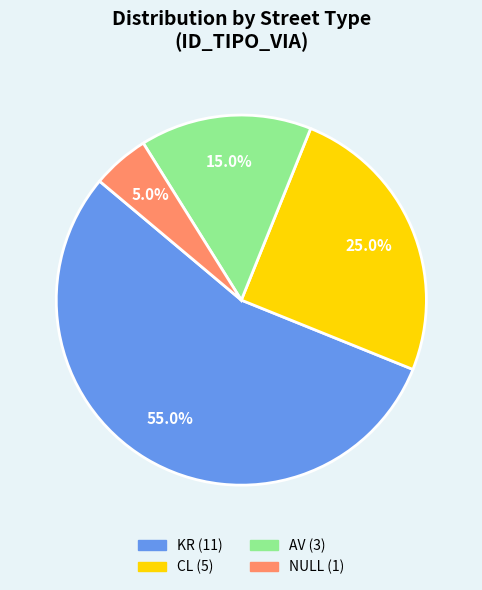

How many segments does this pie chart have?

4